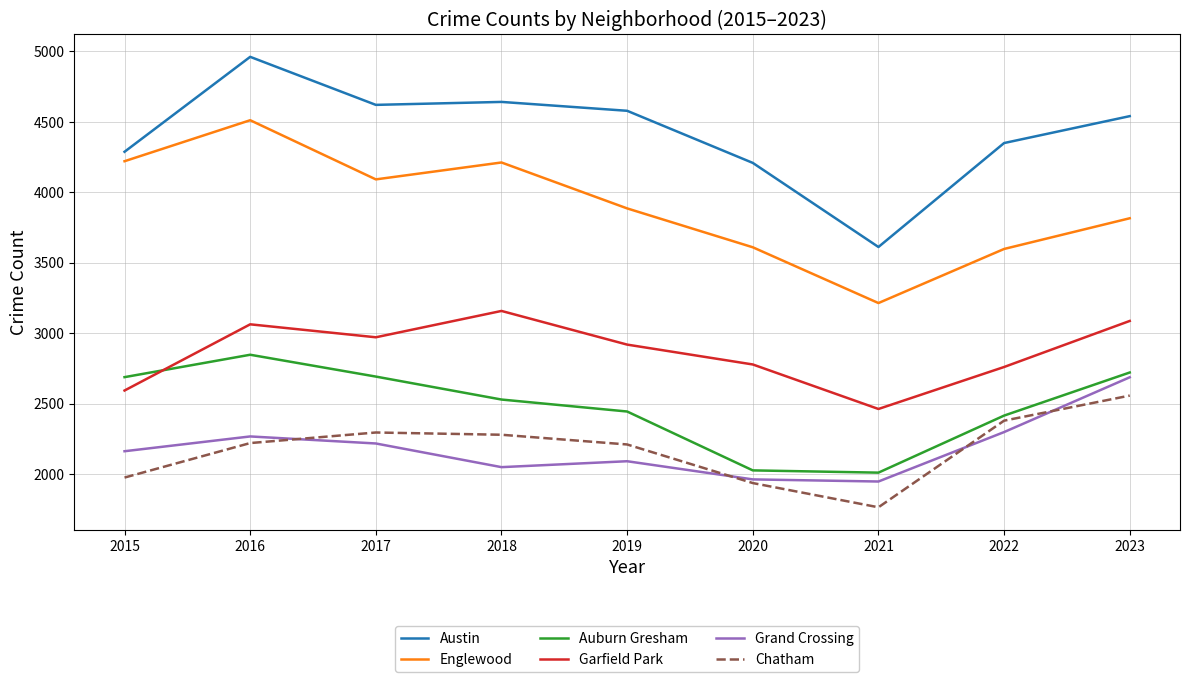

In Grand Crossing, how many points are lower than both neighbors (excluding endpoints)?

2